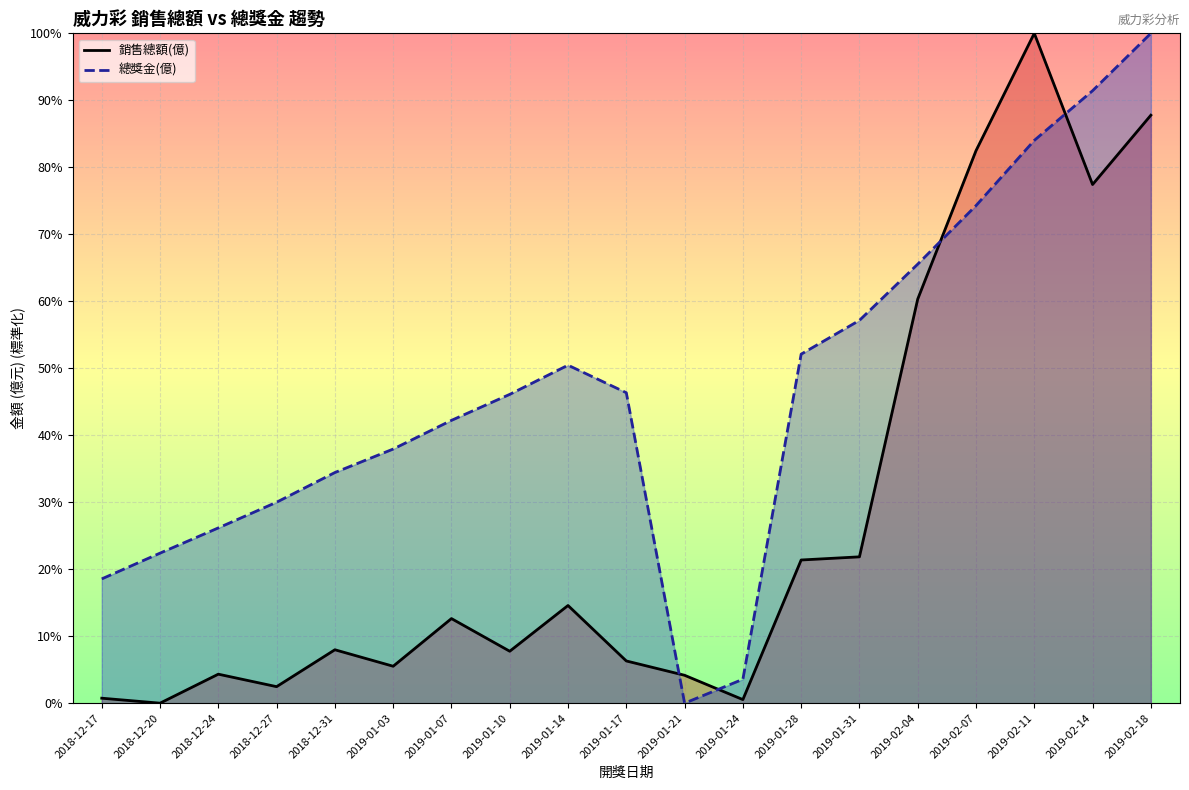

Reading left to right, list all the values displayed in this chart.

銷售總額(億): 0.0	0.0	0.0	0.0	0.1	0.1	0.1	0.1	0.1	0.1	0.0	0.0	0.2	0.2	0.6	0.8	1.0	0.8	0.9
總獎金(億): 0.2	0.2	0.3	0.3	0.3	0.4	0.4	0.5	0.5	0.5	0.0	0.0	0.5	0.6	0.7	0.7	0.8	0.9	1.0